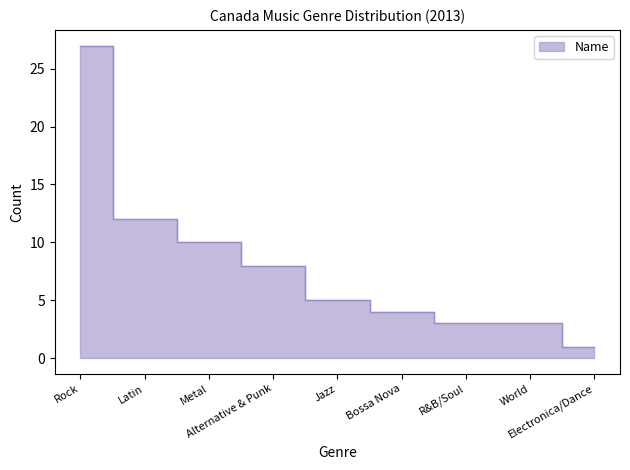

What is the difference between the maximum and second lowest values?

24